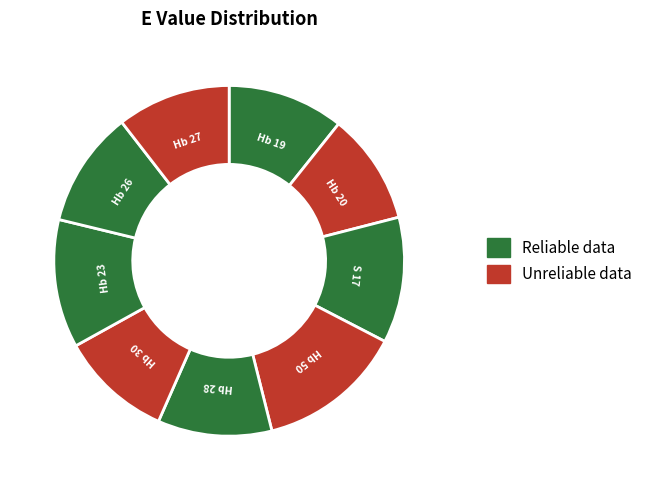

How many segments does this pie chart have?

9